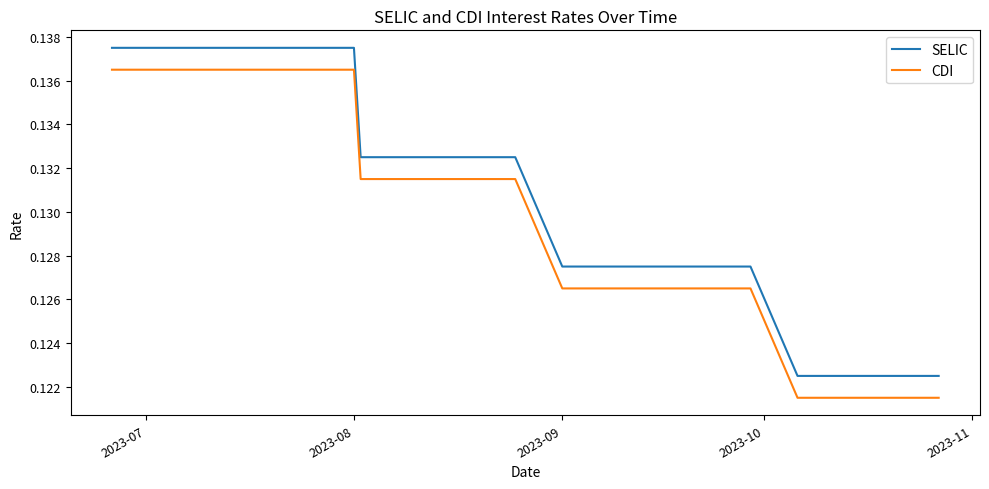

List the series in order of their overall mean, lowest first.

CDI, SELIC